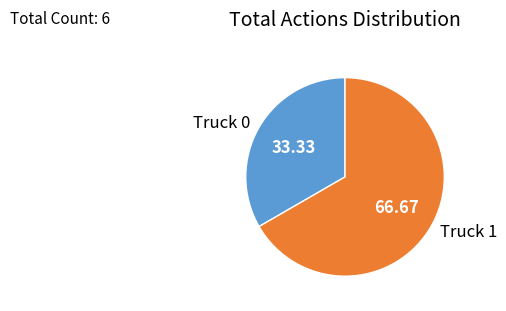

Combined, do Truck 1 and Truck 0 account for over 50%?

Yes